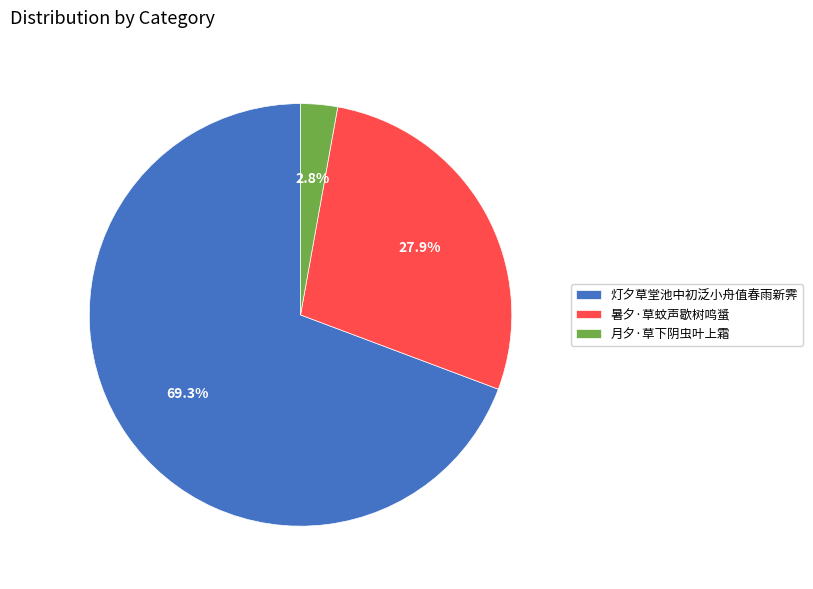

To the nearest percent, what portion does 暑夕·草蚊声歇树鸣螀 represent?

28%